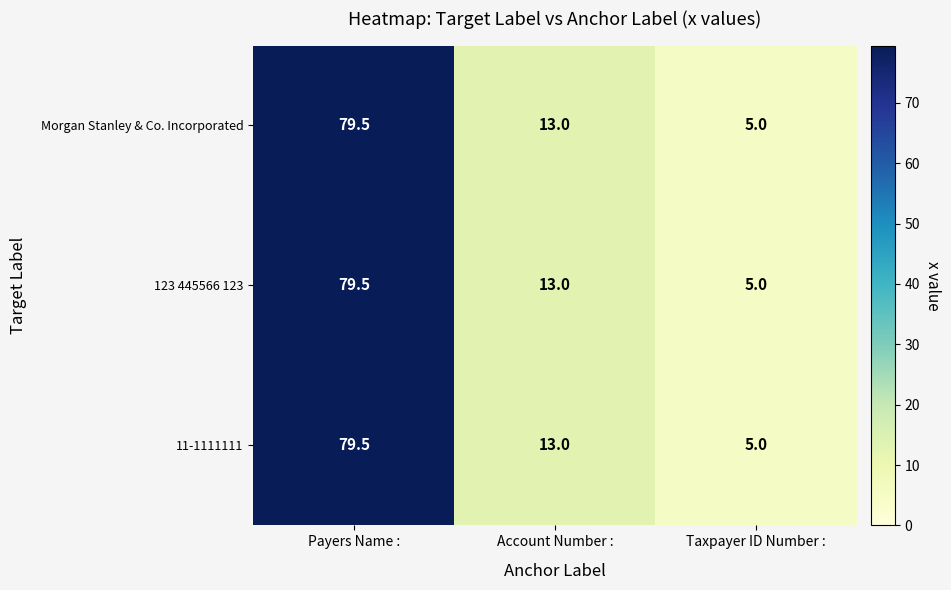

Reading left to right, transcribe all the data shown in this chart.

Morgan Stanley & Co. Incorporated: 79.5	13.0	5.0
123 445566 123: 79.5	13.0	5.0
11-1111111: 79.5	13.0	5.0